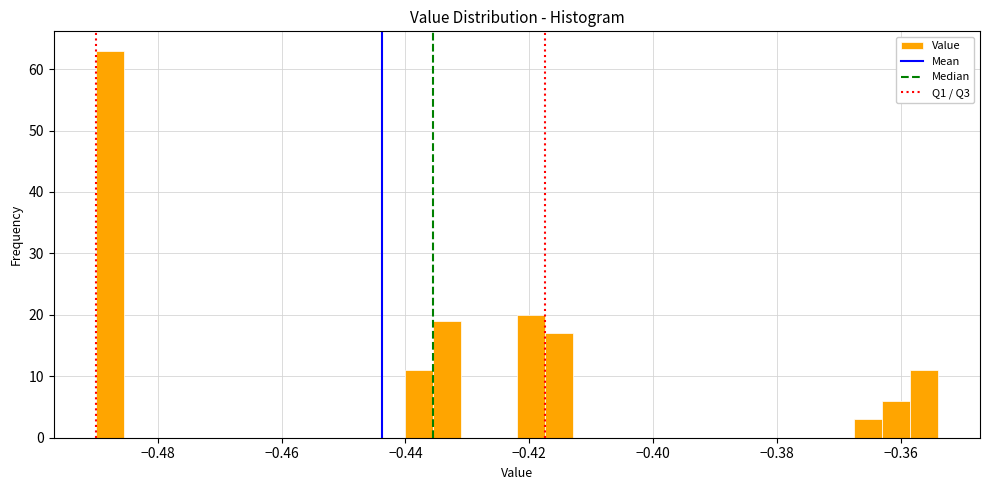

Read against the x-axis, roughly where is the centre of the tallest bar?

-0.488